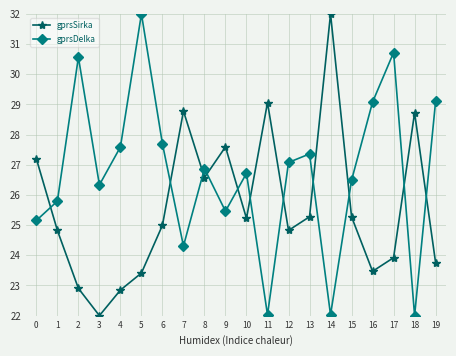

Rank the series by their average value, from lowest to highest.

gprsSirka, gprsDelka